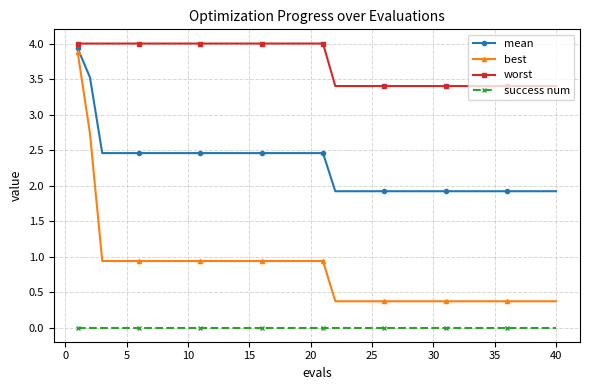

What are all the series names shown in the legend?

mean, best, worst, success num